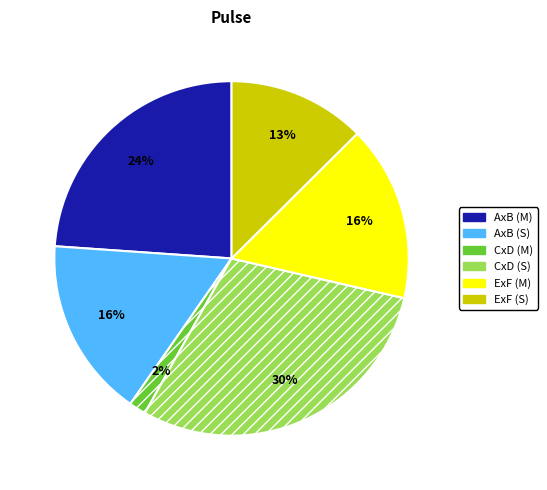

Which has a higher value, CxD (M) or CxD (S)?

CxD (S)